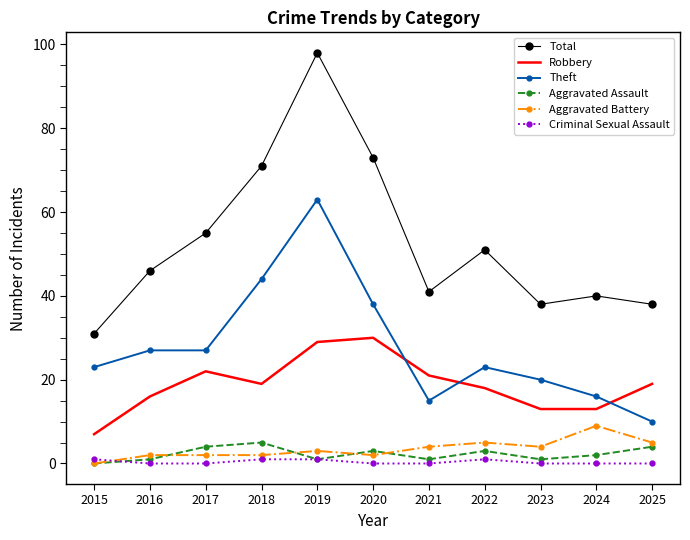

What is the spread (max minus min) of values at 2020?

73